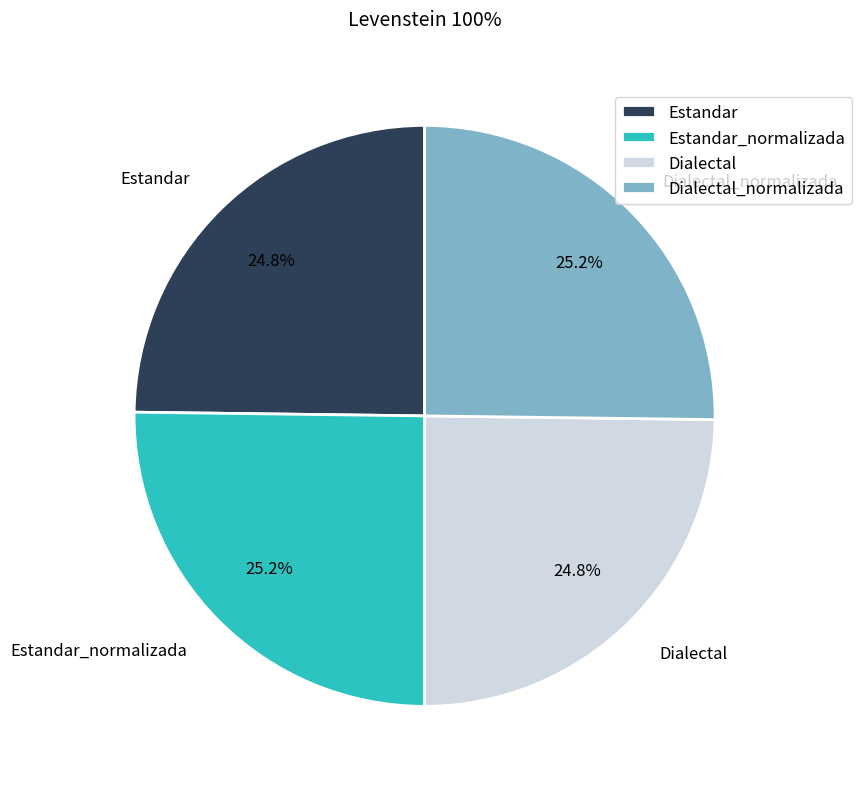

Approximately how many times larger is the value at Dialectal compared to Estandar_normalizada?

1.0